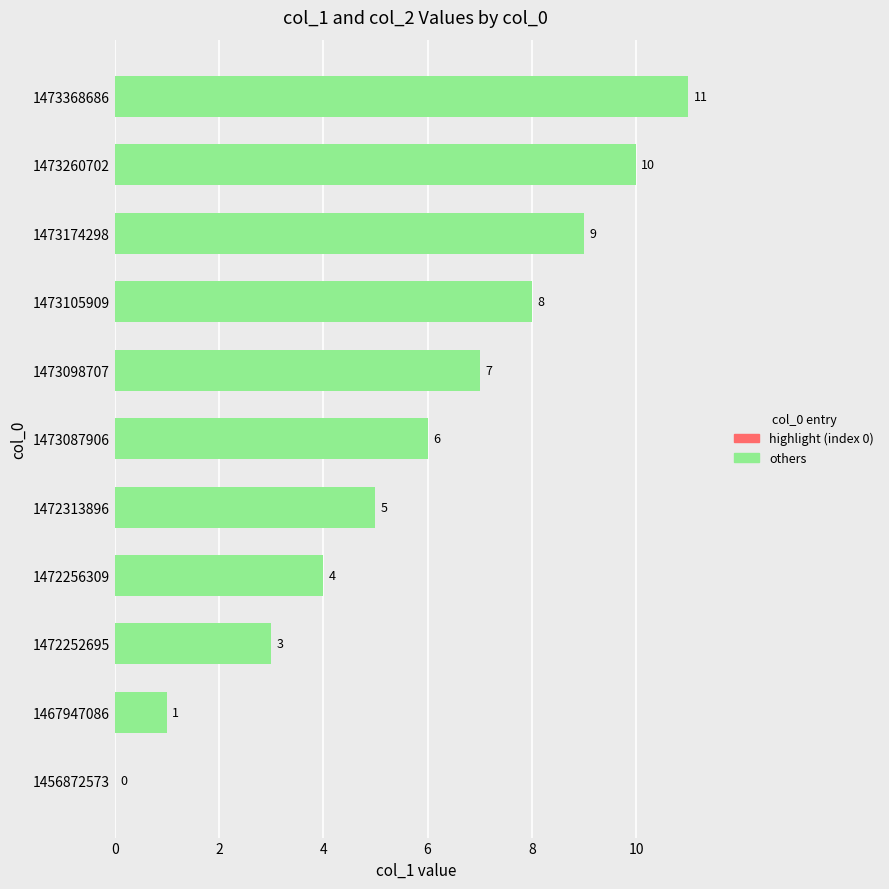

Is it true that the value at 1472252695 is 3?

True